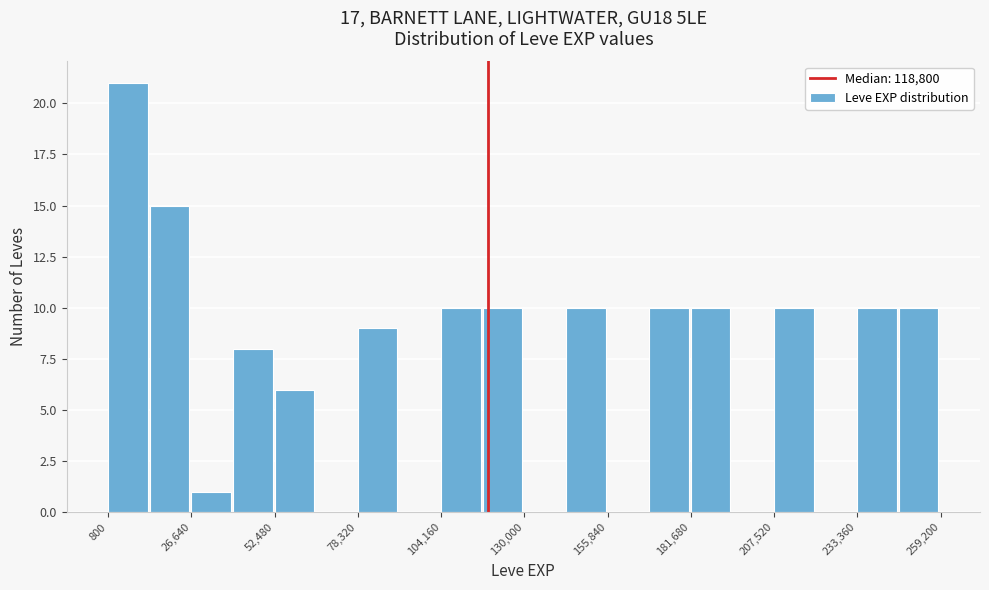

Read against the x-axis, roughly where is the centre of the tallest bar?

5000